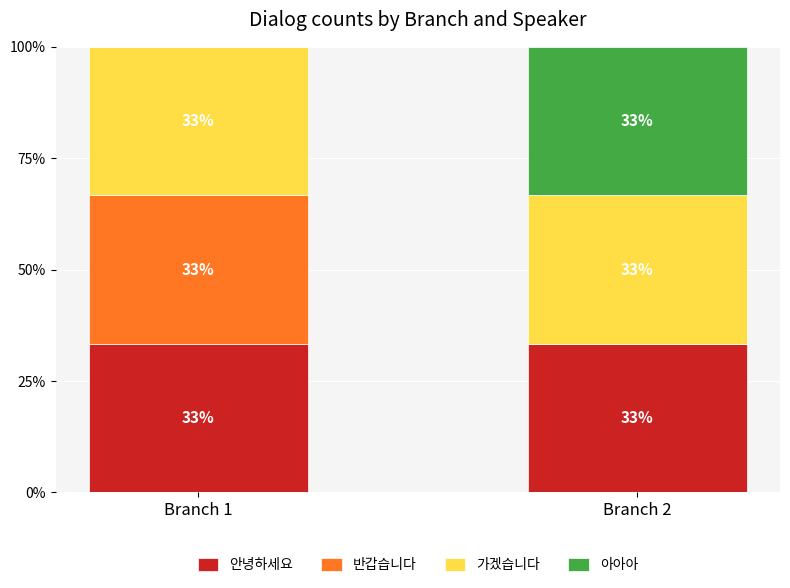

Where is 안녕하세요 nearest to the value 33?

Branch 1